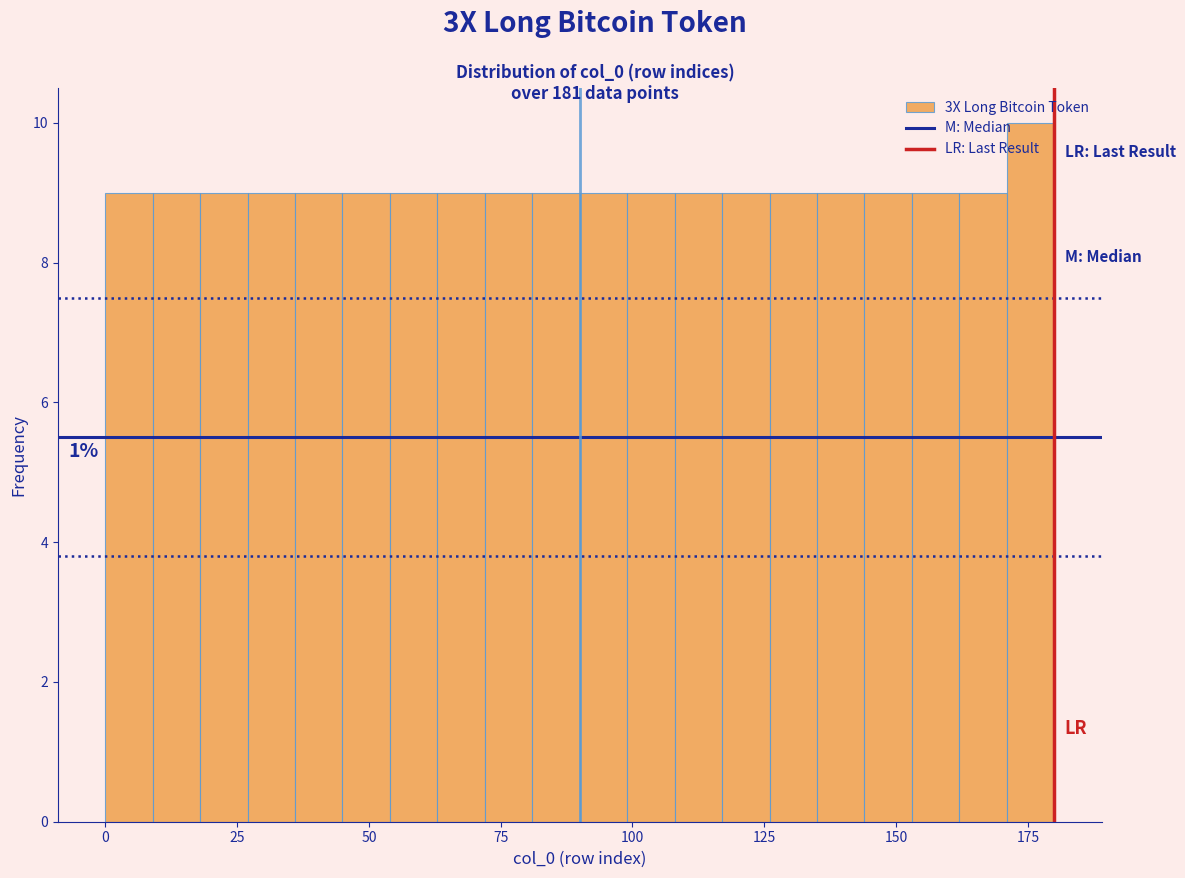

Around what value on the x-axis is the tallest bar? Give the approximate position of its centre, as read against the axis.

175